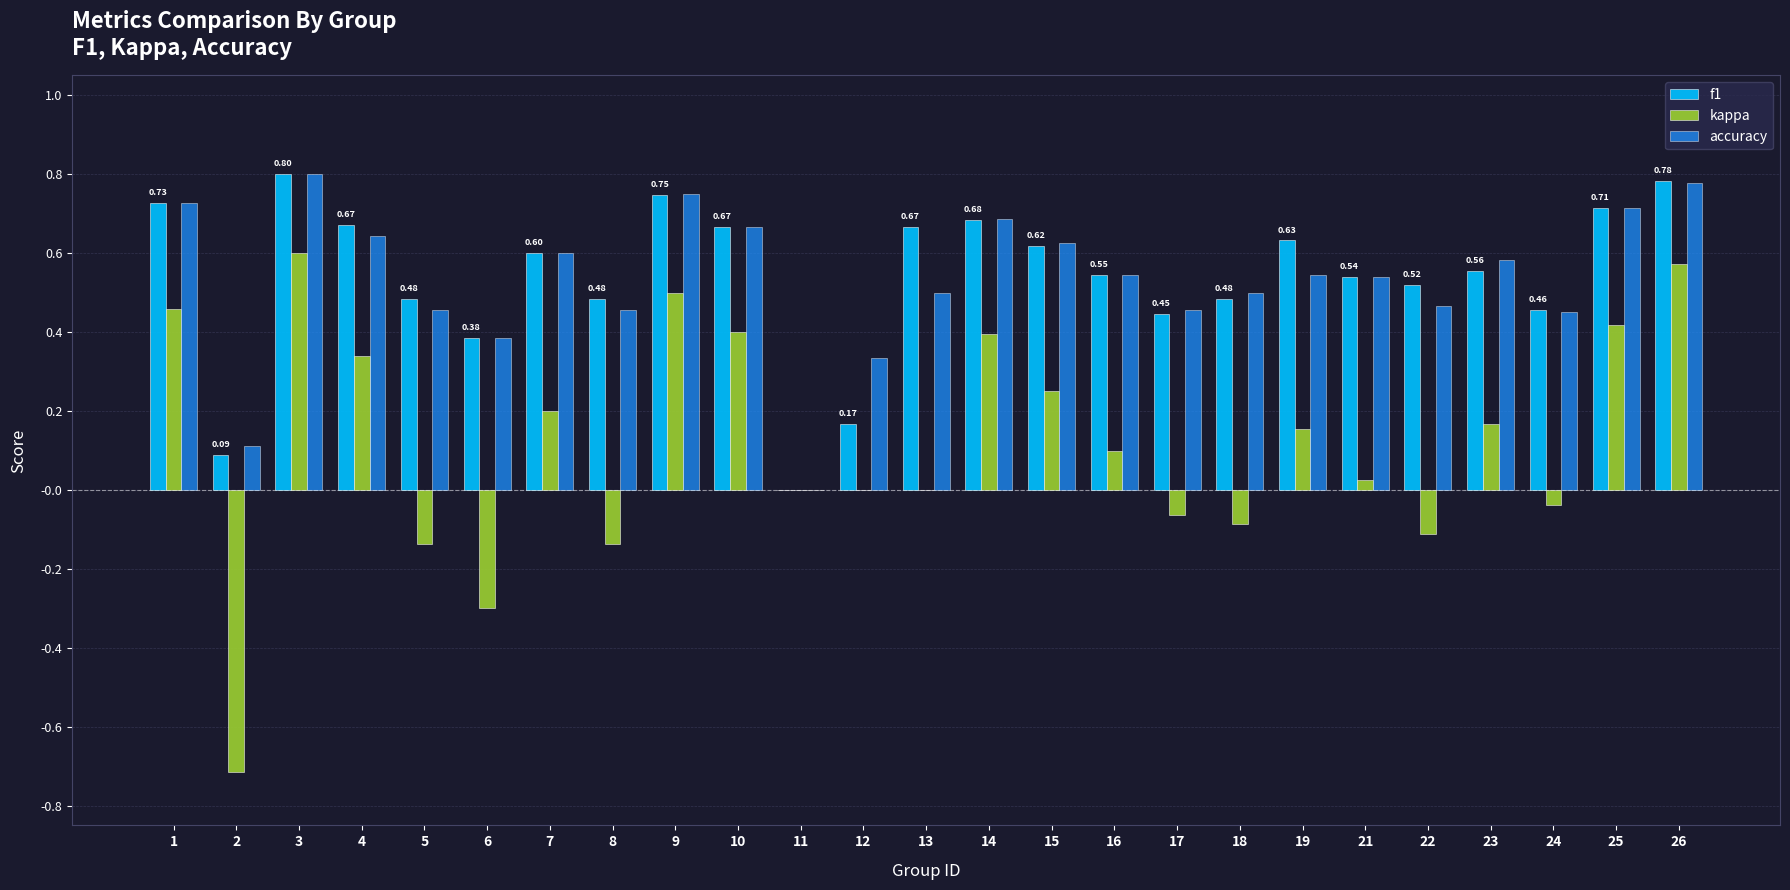

Is it true that kappa equals 0.2 at 19?

True